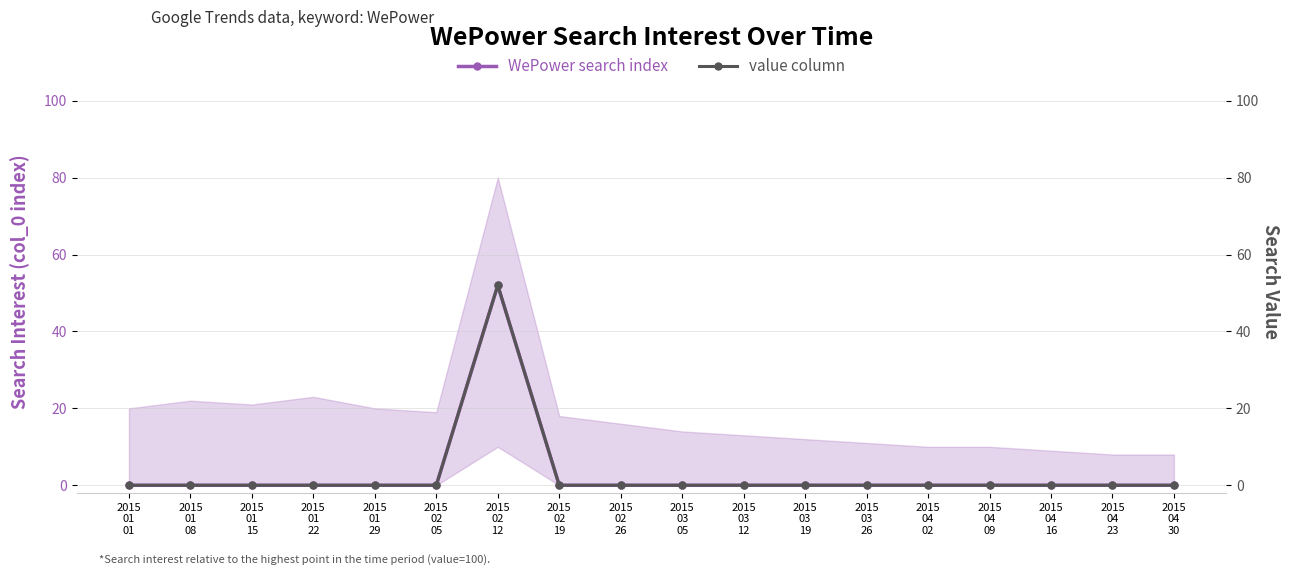

What is the maximum value for WePower search index?

52